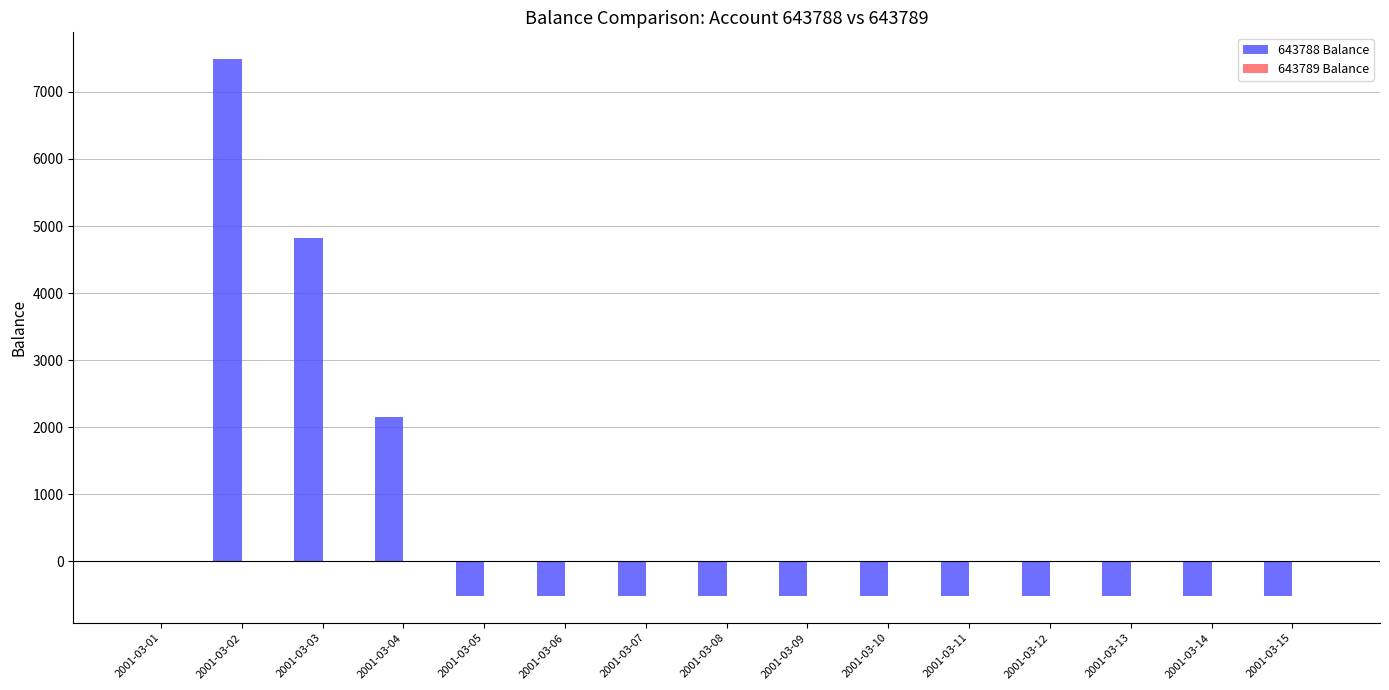

What is the change in value from 2001-03-03 to 2001-03-06?

-5340